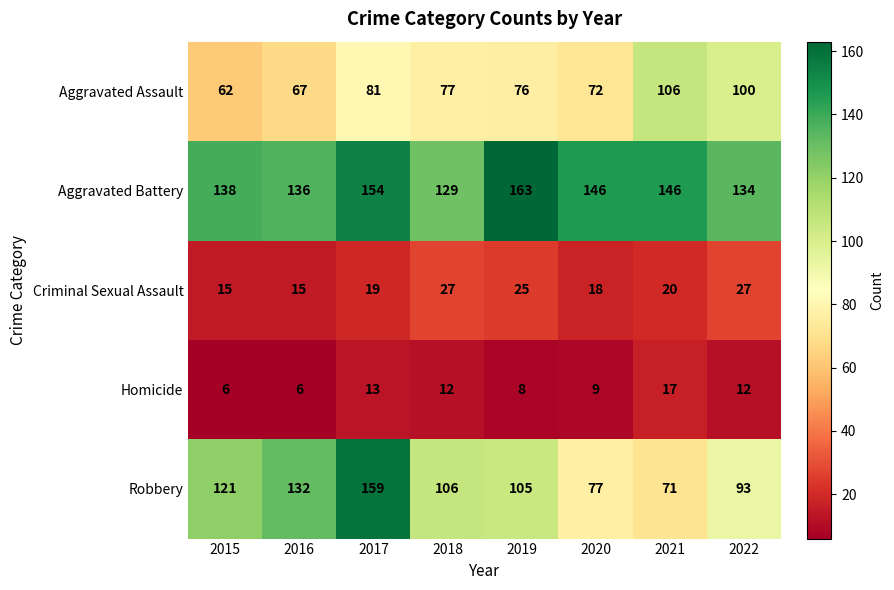

What is the lowest value of the Aggravated Battery series?

129